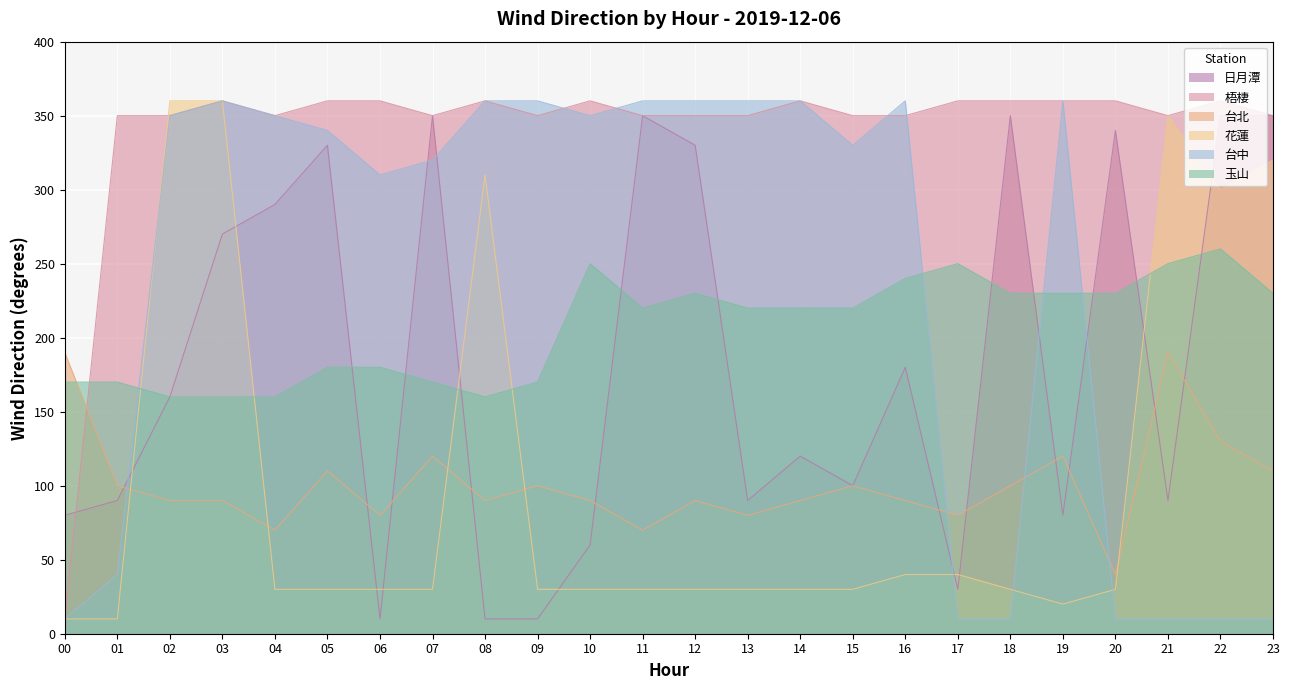

Is it true that 台中 equals 154 at 11?

False